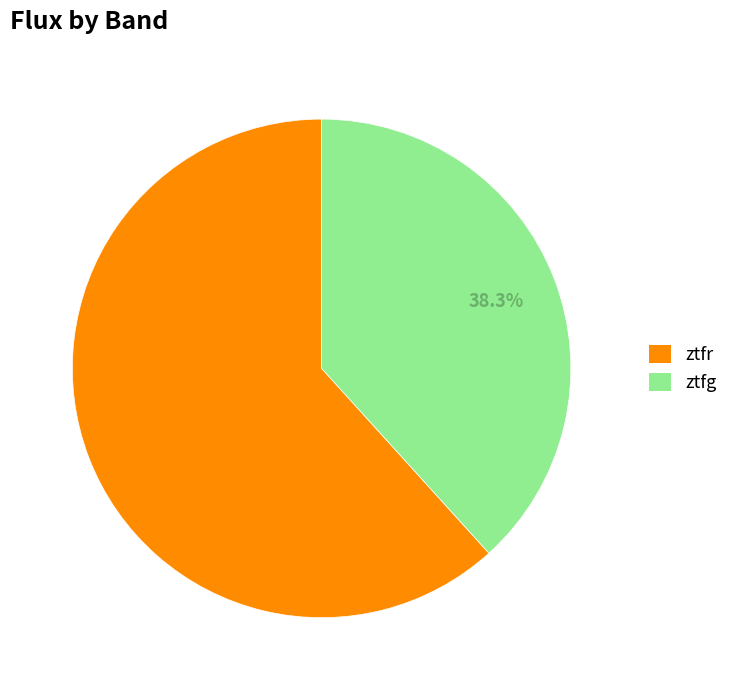

Rank the categories by value from highest to lowest.

ztfr, ztfg